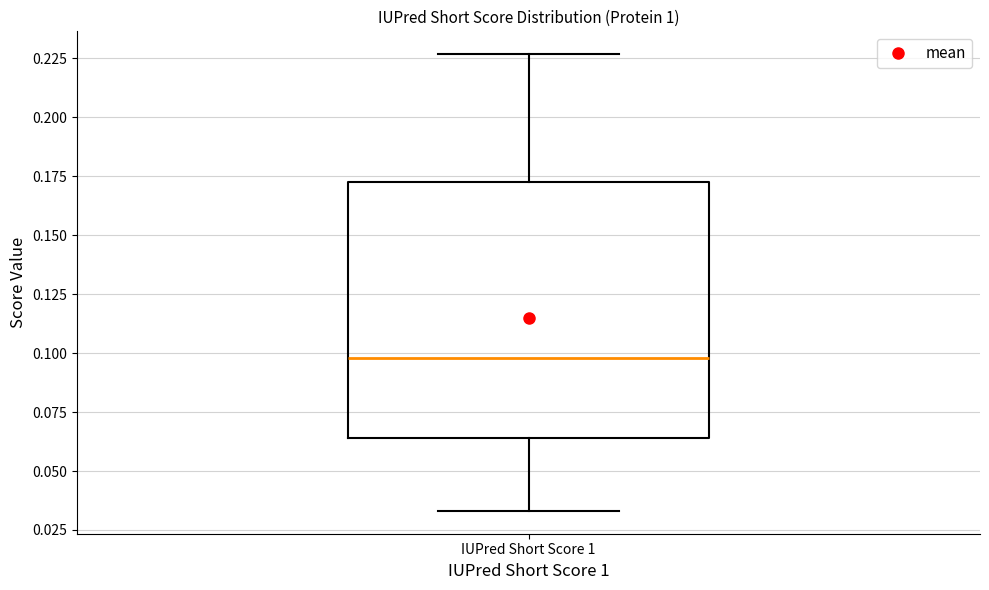

Read this box plot against the y-axis: the position of the median line, the range covered by the box, and the ends of both whiskers. The values are not printed on the chart, so give them approximately, as read against the axis.

median 0.100, box 0.065 to 0.175, whiskers 0.035 to 0.225